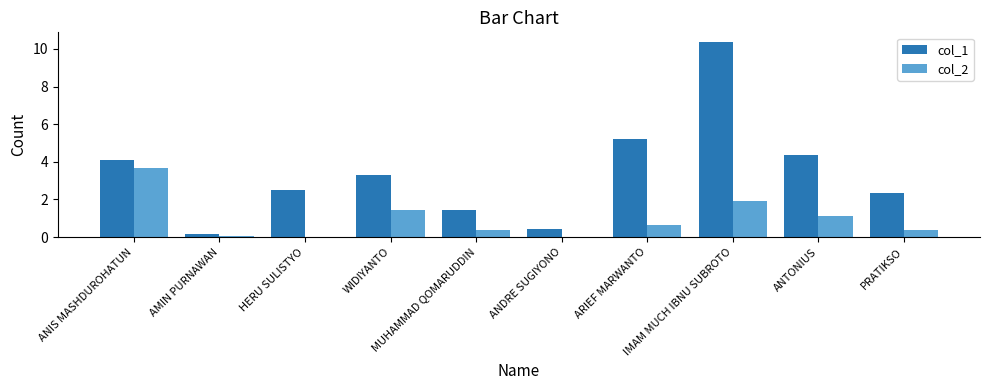

Is it true that col_1 equals 3.7 at HERU SULISTYO?

False